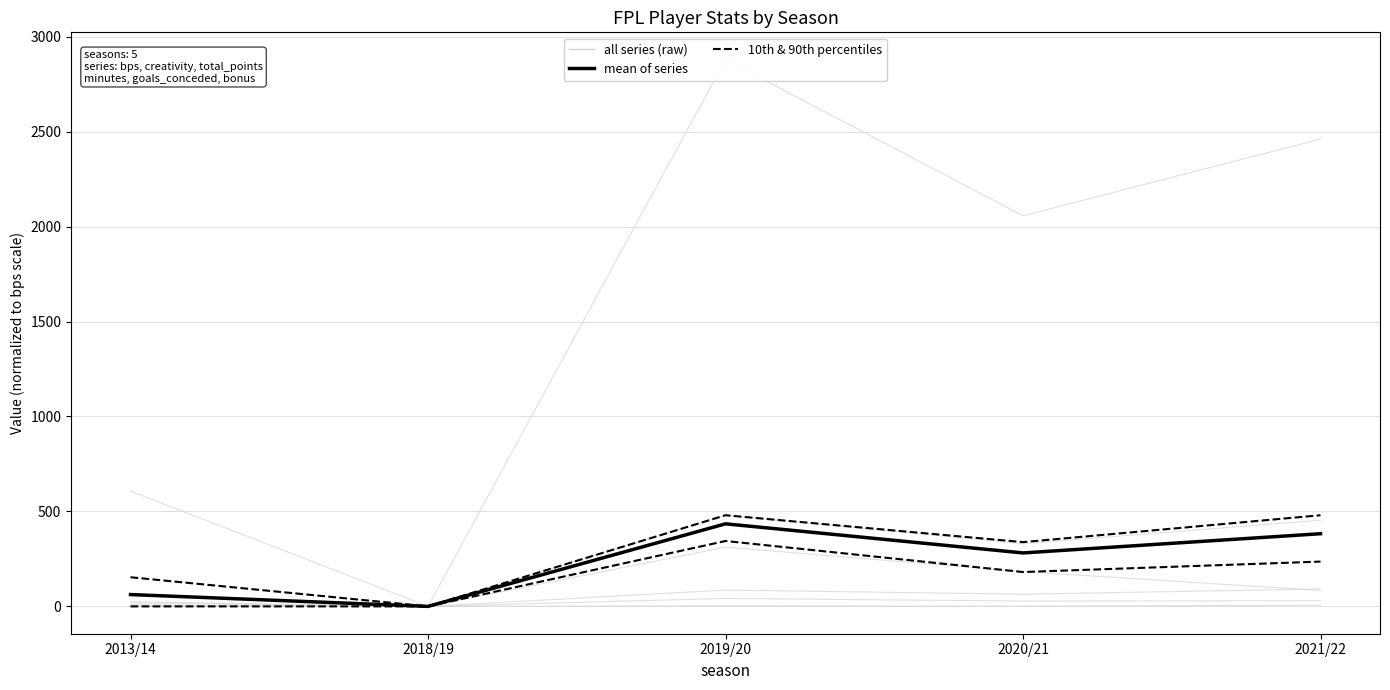

The value of mean of series at 2019/20 is 434.8. True or false?

True